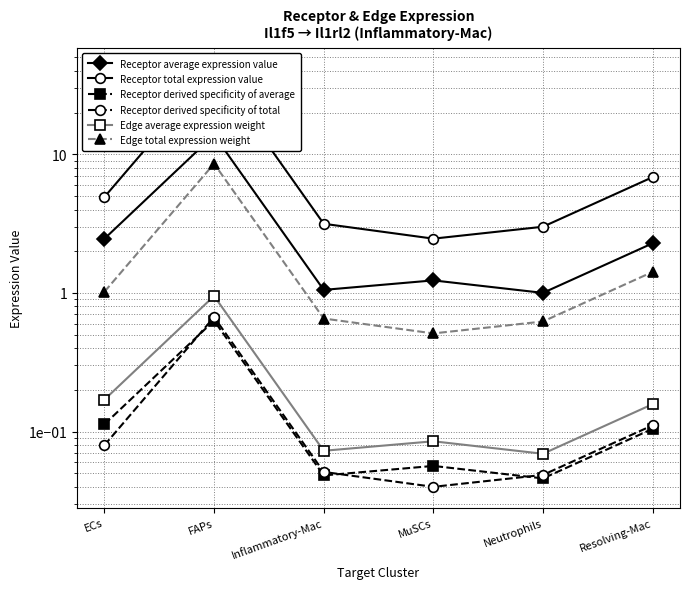

Read the Receptor average expression value value at FAPs.

13.8